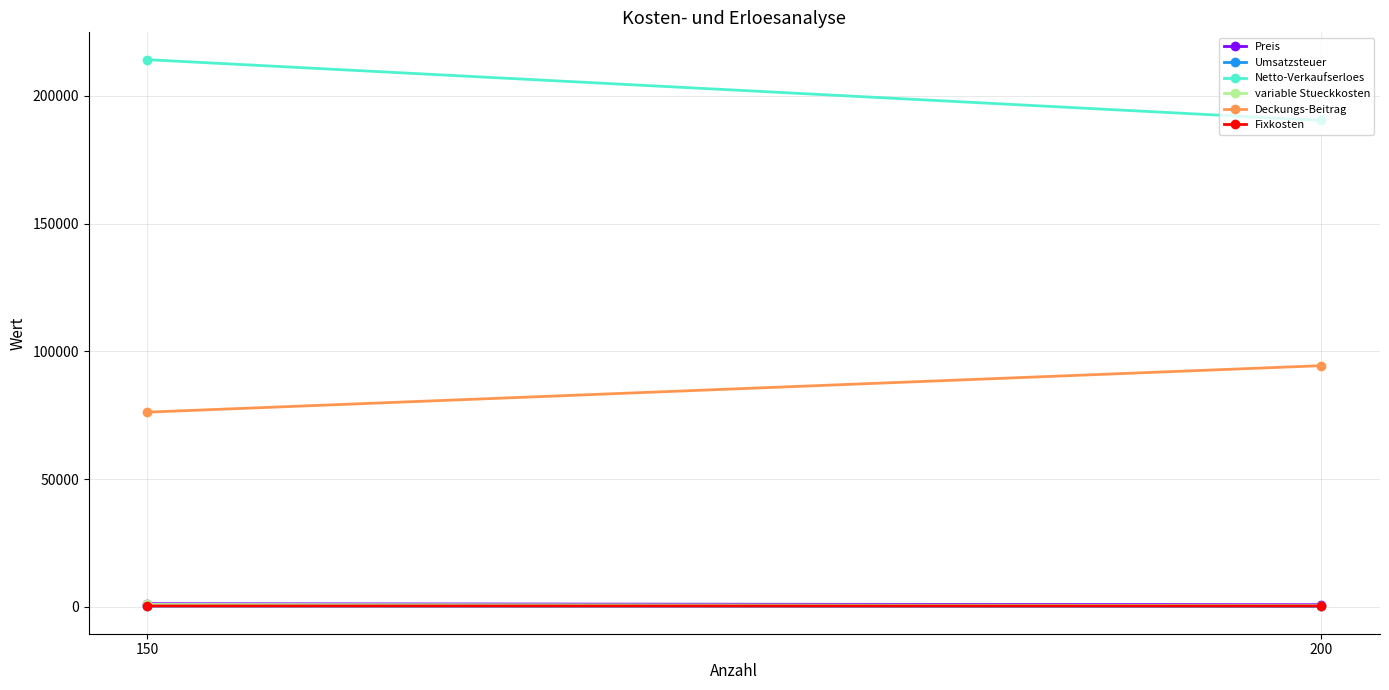

What is the average value of the Preis series?

1000